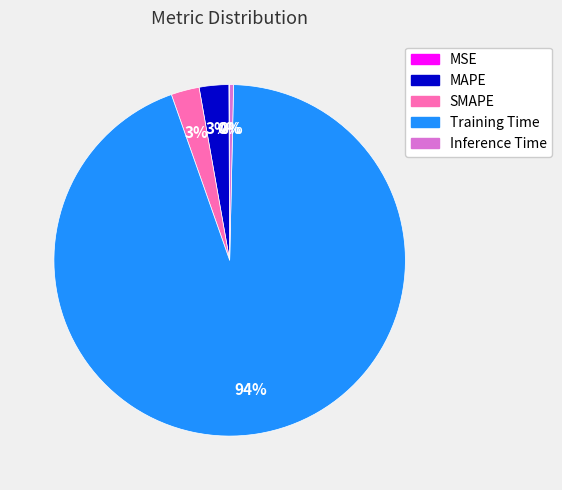

What percentage is the SMAPE slice, to the nearest percent?

3%